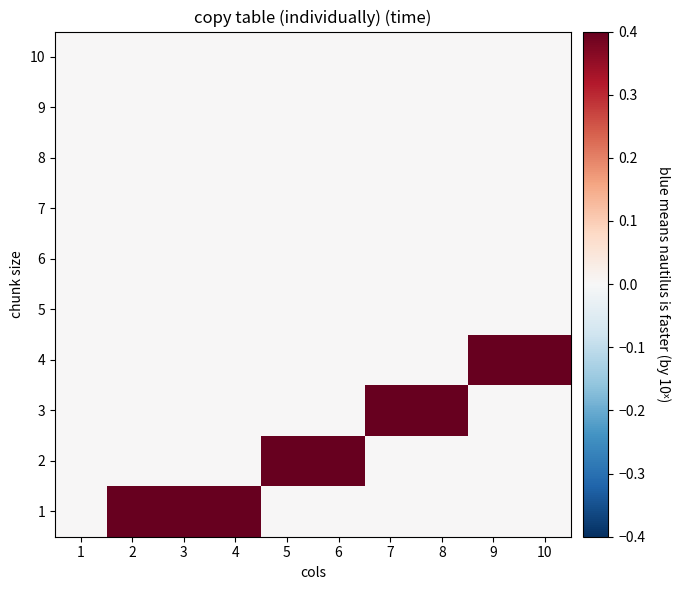

Reading left to right, transcribe all the data shown in this chart.

1: 1=0	2=1	3=1	4=1	5=0	6=0	7=0	8=0	9=0	10=0
2: 1=0	2=0	3=0	4=0	5=1	6=1	7=0	8=0	9=0	10=0
3: 1=0	2=0	3=0	4=0	5=0	6=0	7=1	8=1	9=0	10=0
4: 1=0	2=0	3=0	4=0	5=0	6=0	7=0	8=0	9=1	10=1
5: 1=0	2=0	3=0	4=0	5=0	6=0	7=0	8=0	9=0	10=0
6: 1=0	2=0	3=0	4=0	5=0	6=0	7=0	8=0	9=0	10=0
7: 1=0	2=0	3=0	4=0	5=0	6=0	7=0	8=0	9=0	10=0
8: 1=0	2=0	3=0	4=0	5=0	6=0	7=0	8=0	9=0	10=0
9: 1=0	2=0	3=0	4=0	5=0	6=0	7=0	8=0	9=0	10=0
10: 1=0	2=0	3=0	4=0	5=0	6=0	7=0	8=0	9=0	10=0